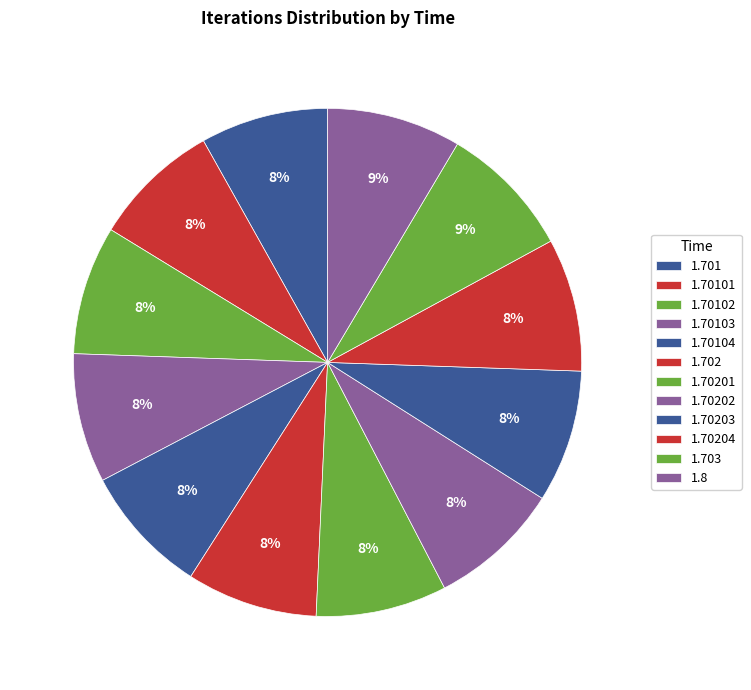

Is 1.70204 the majority of the pie?

No